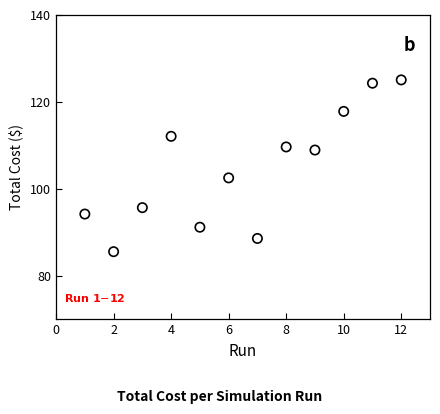

What is the range of X values (max minus min)?

11.0